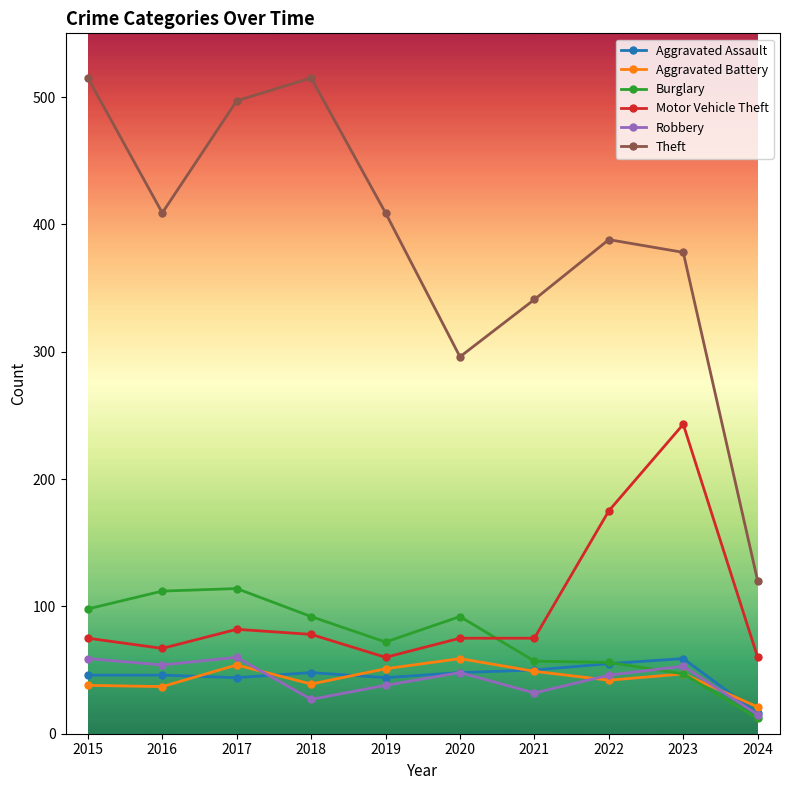

Which series has the largest range (max minus min)?

Theft